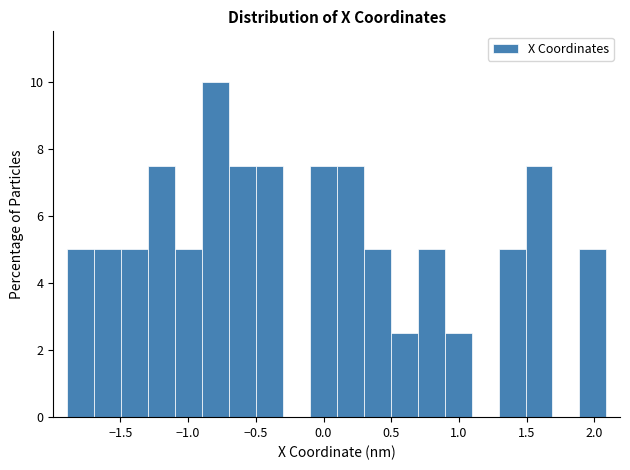

Around what value on the x-axis is the tallest bar? Give the approximate position of its centre, as read against the axis.

-0.80